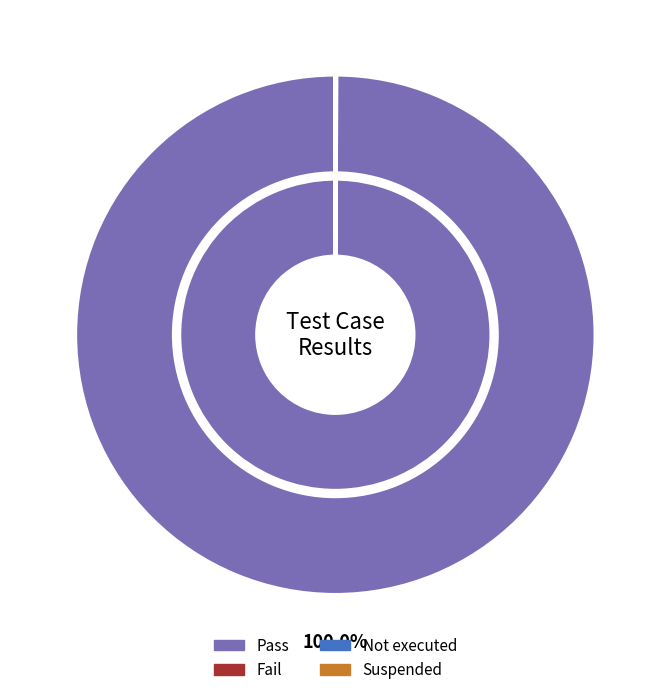

True or false: Not executed accounts for 1% of the total.

False